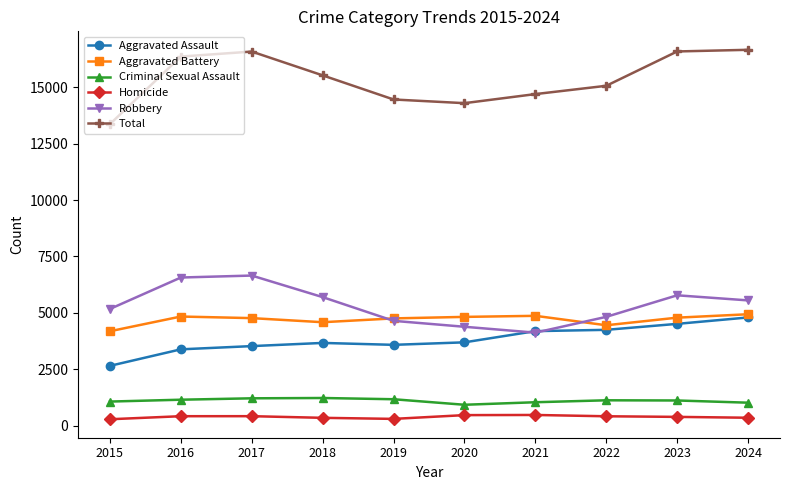

Is it true that Robbery equals 4399 at 2017?

False